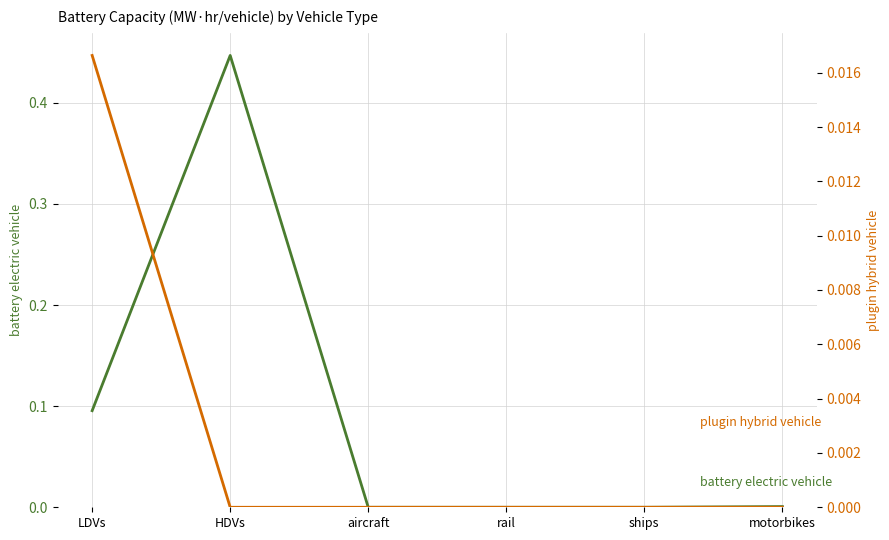

Which label corresponds to the smallest value in the chart?

aircraft